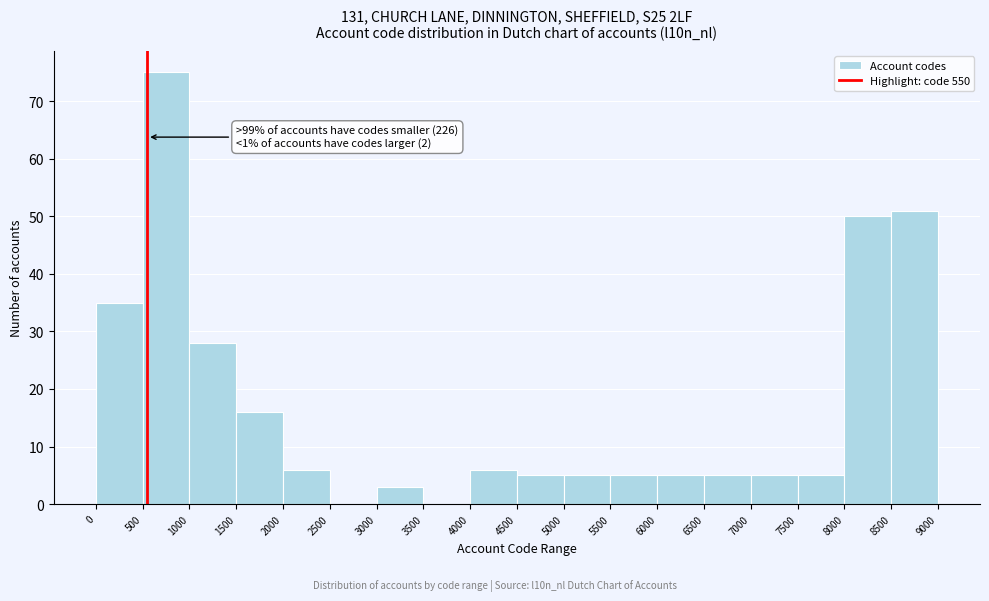

Which range on the x-axis has the tallest bar?

500 to 1000